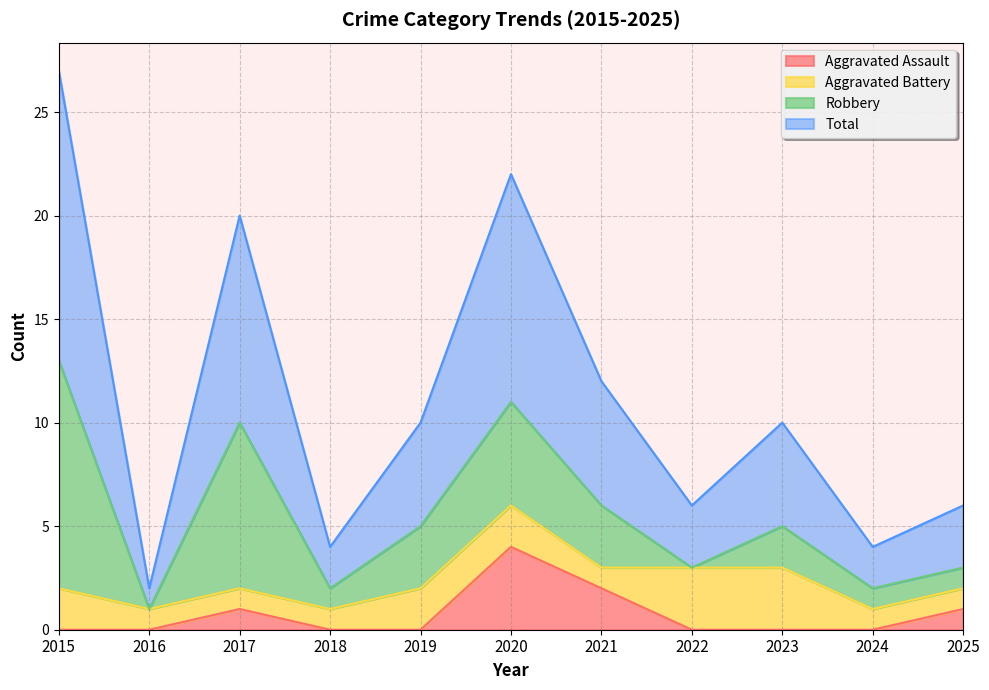

List the labels in order of Total value, largest first.

2015, 2020, 2017, 2021, 2019, 2023, 2022, 2025, 2018, 2024, 2016